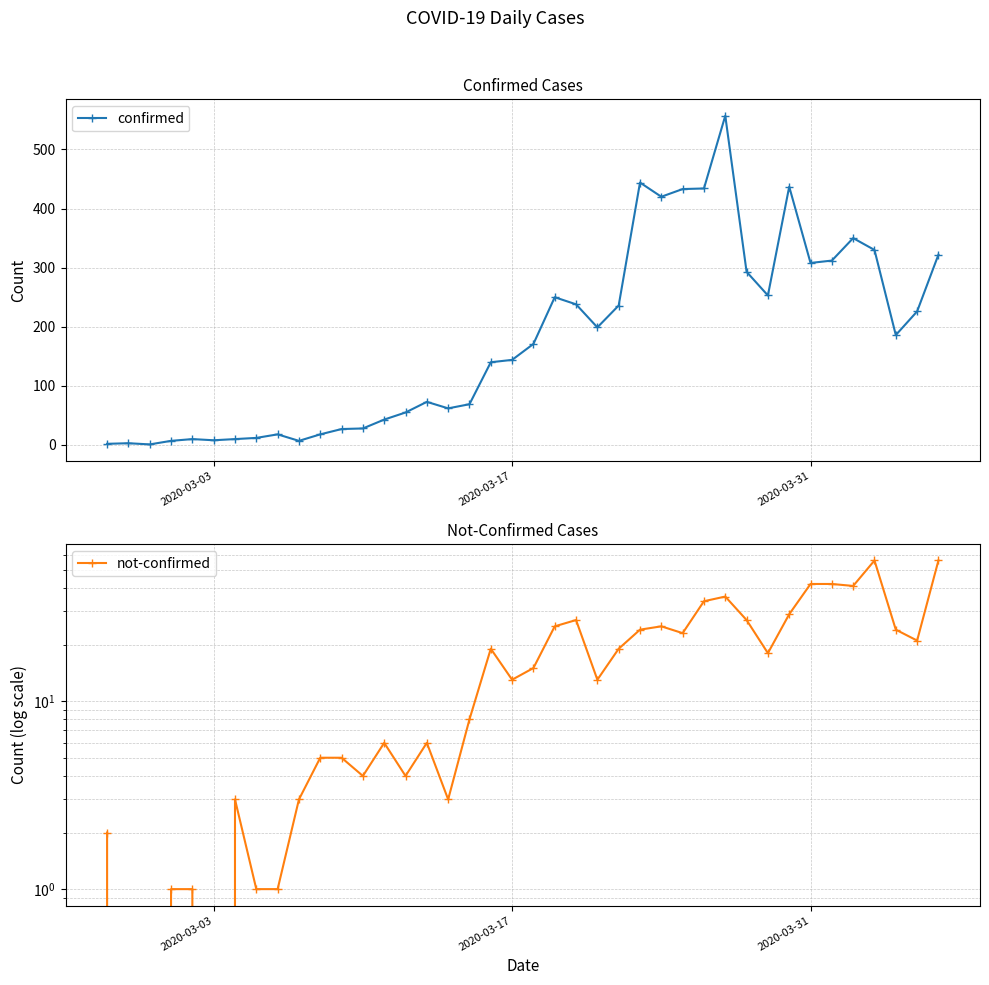

True or false: not-confirmed and confirmed cross at least once.

False